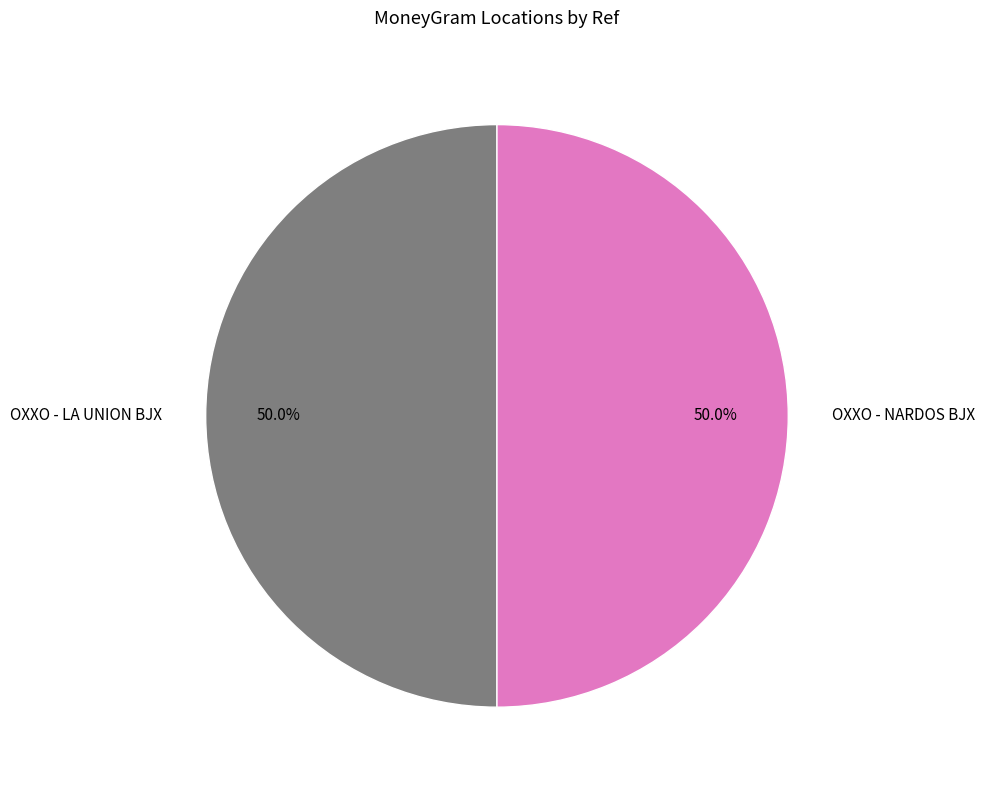

To the nearest percent, what is the combined percentage of OXXO - LA UNION BJX and OXXO - NARDOS BJX?

100%